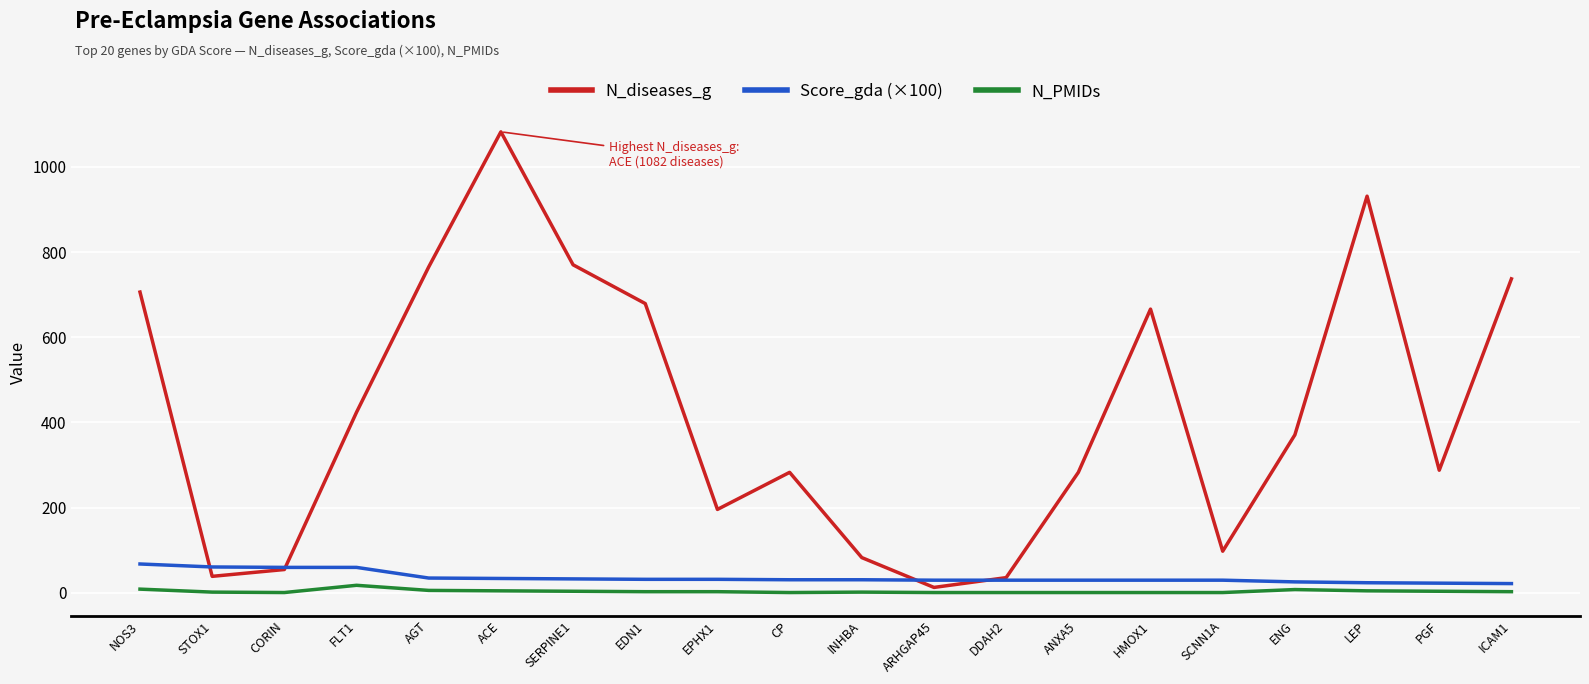

Count the number of data series in this chart.

3